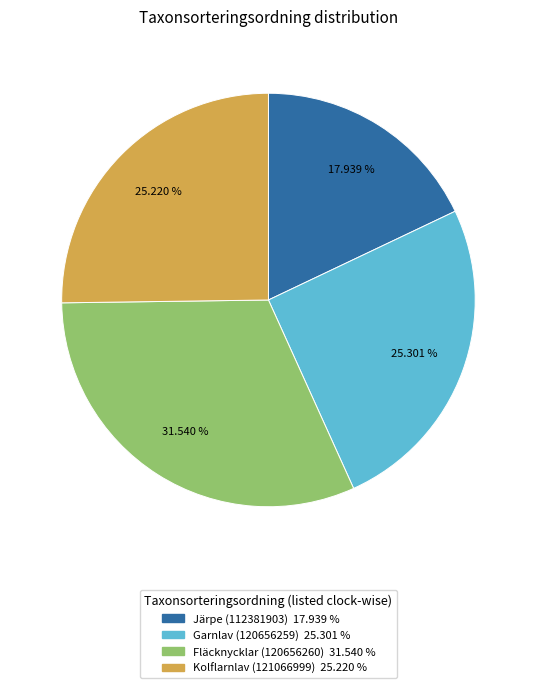

Is there a majority slice in this chart?

No